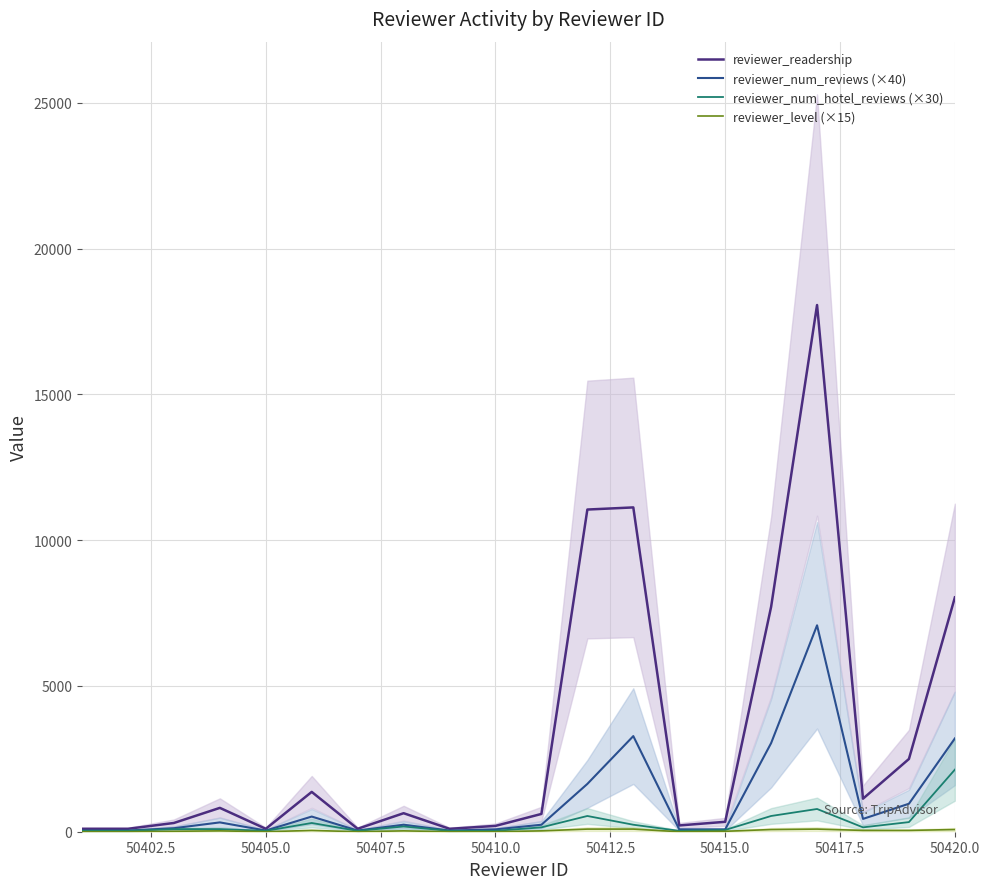

True or false: reviewer_num_reviews (×40) has a value of 80 at 50410.0.

True